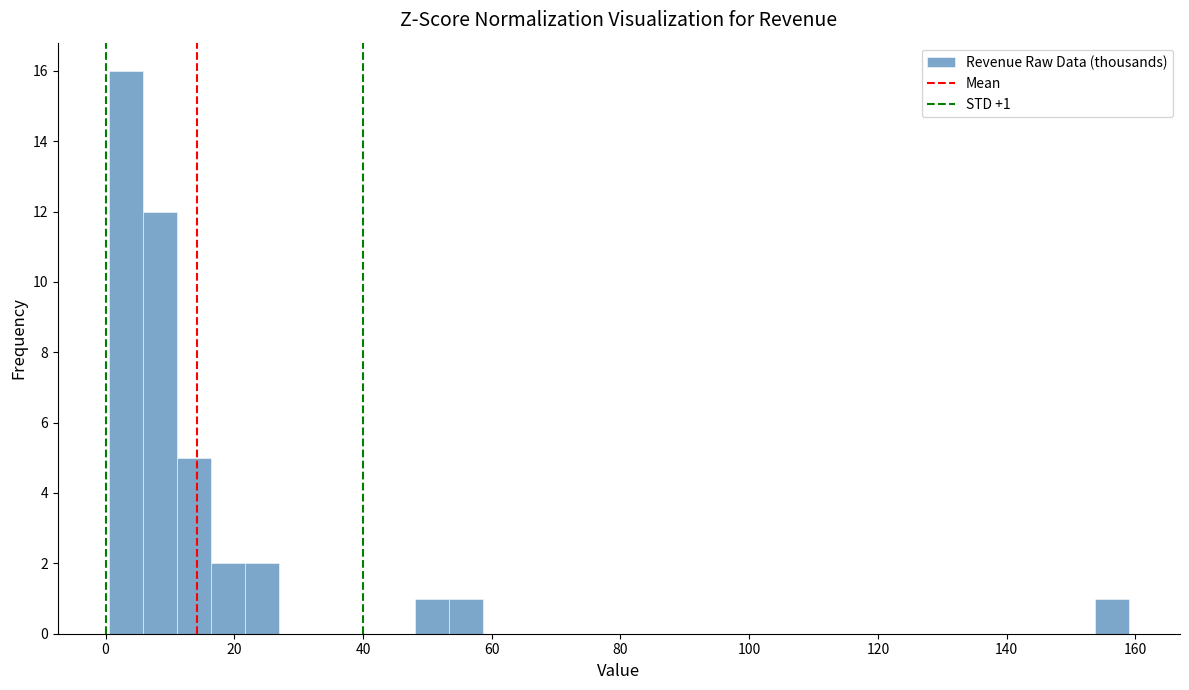

Around what value on the x-axis is the tallest bar? Give the approximate position of its centre, as read against the axis.

4